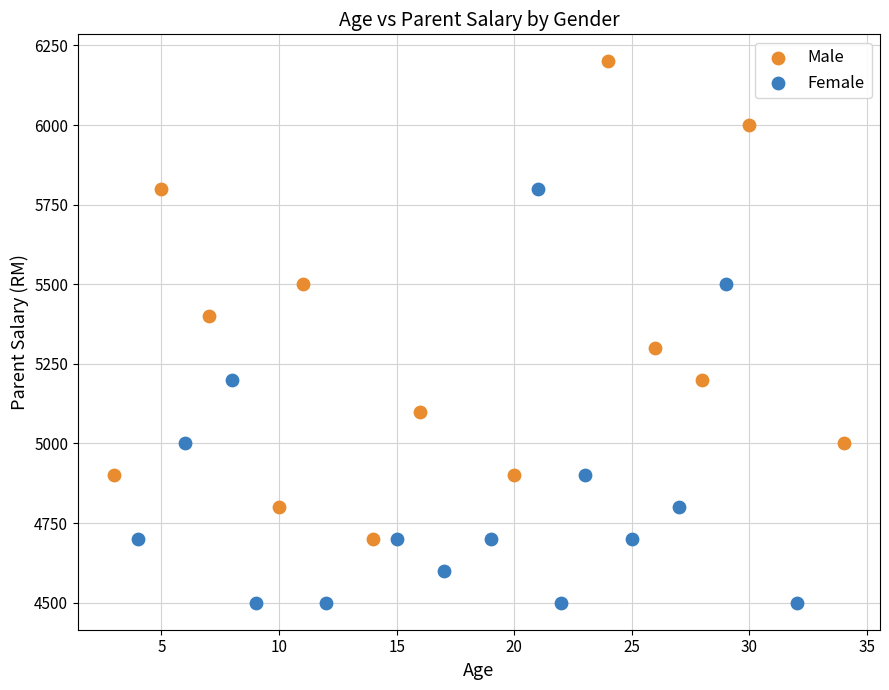

Which series reaches the maximum Y coordinate?

Male